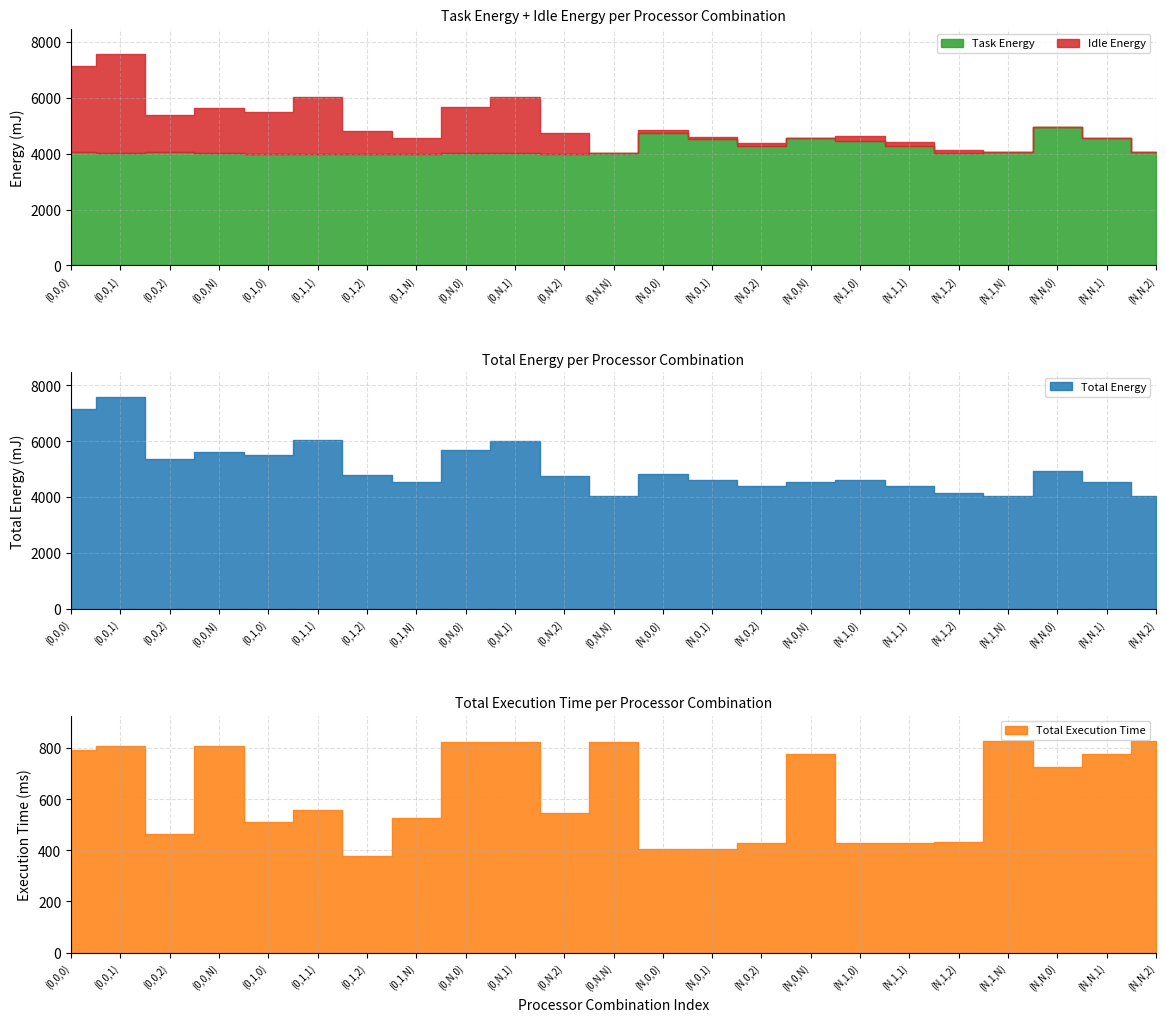

Rank the series at (0,1,N) from highest to lowest value.

Task Energy, Idle Energy, Total Execution Time